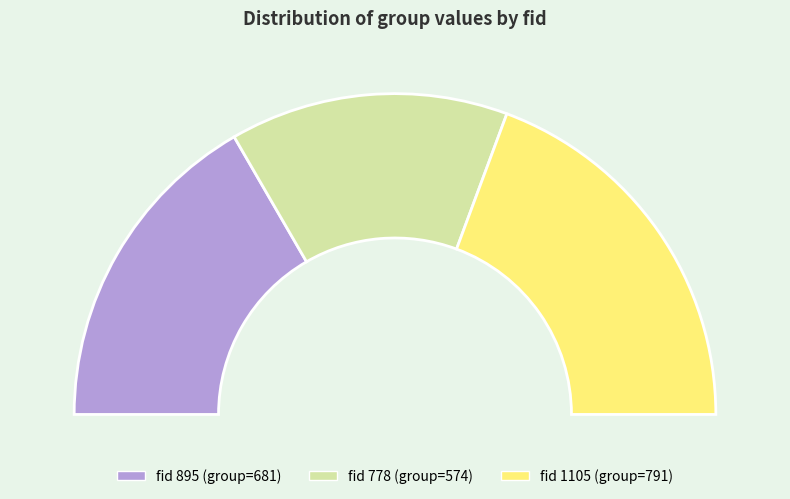

Do 778 and 895 together represent more than half of the pie?

Yes